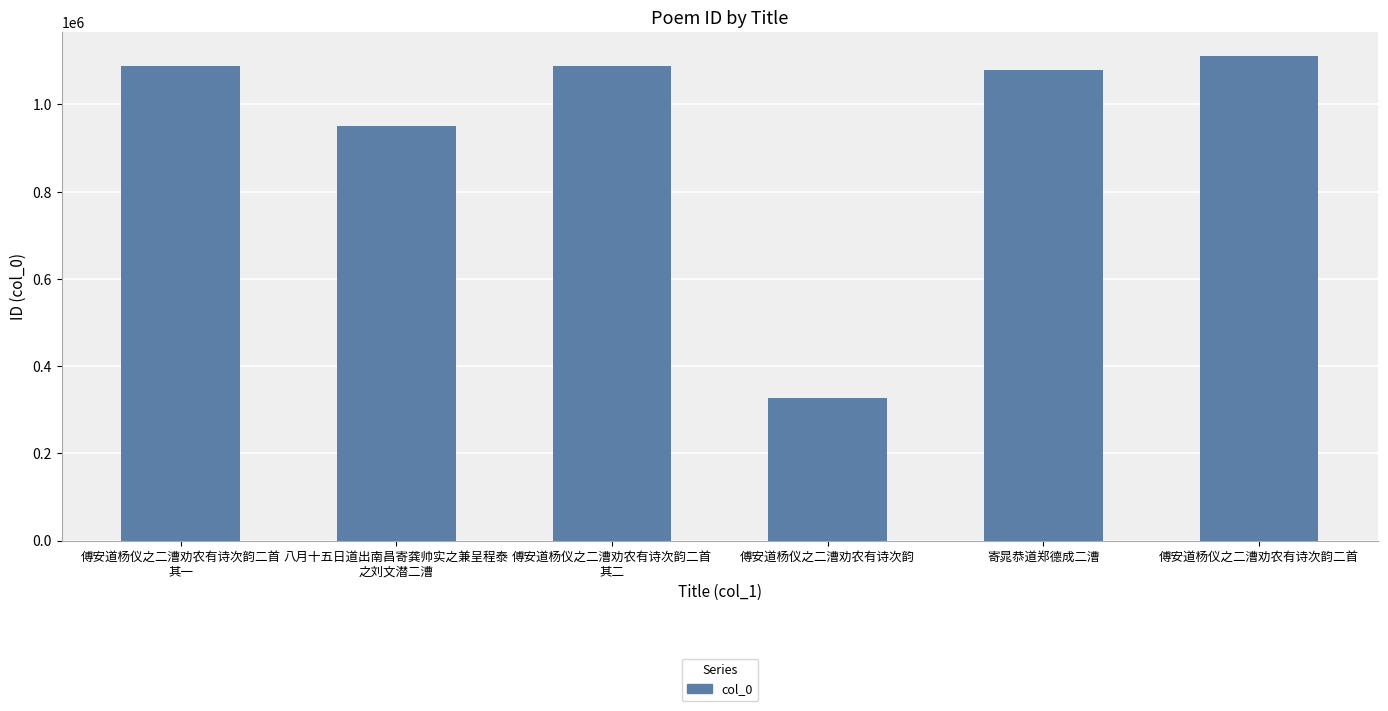

Read the value at 八月十五日道出南昌寄龚帅实之兼呈程泰
之刘文潜二漕.

951816